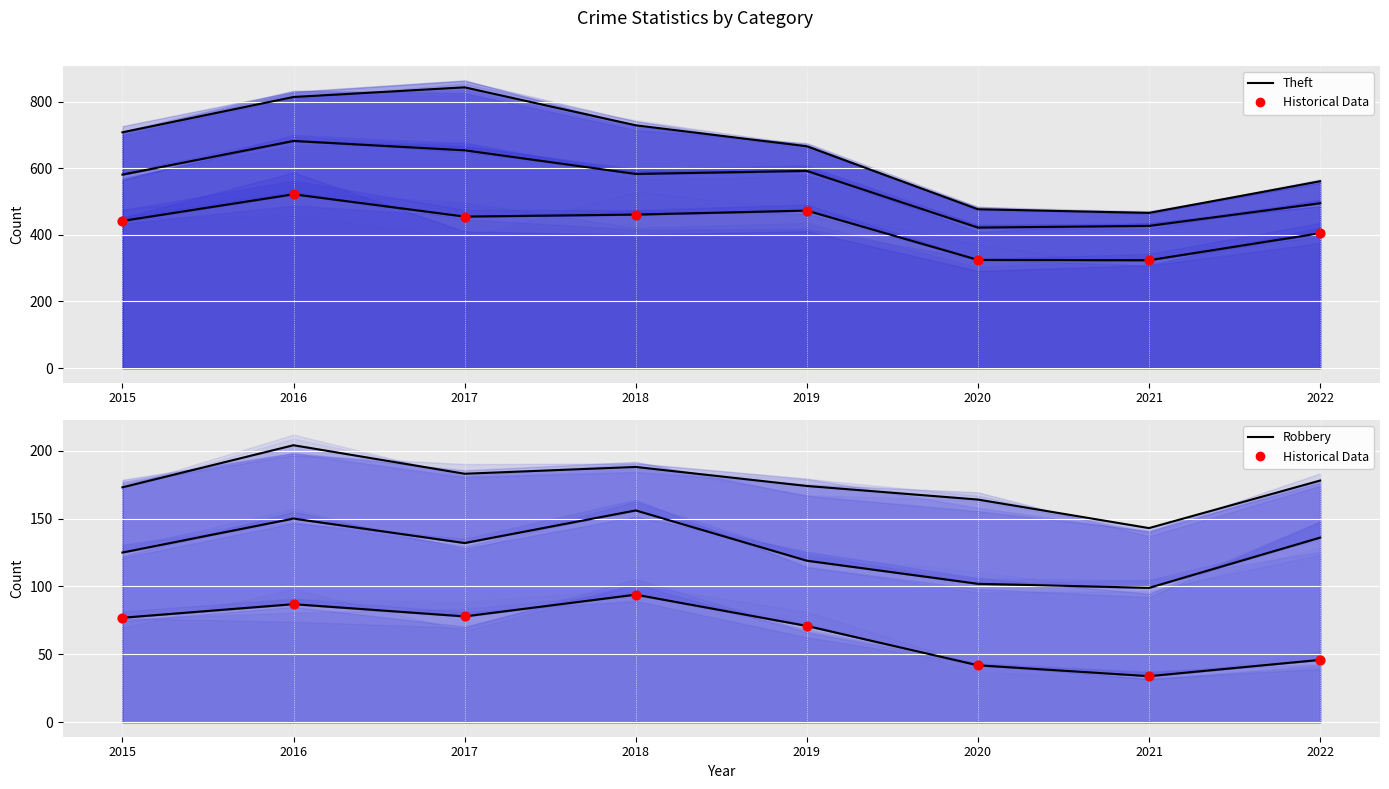

At which category is the sum across all series the highest?

2016